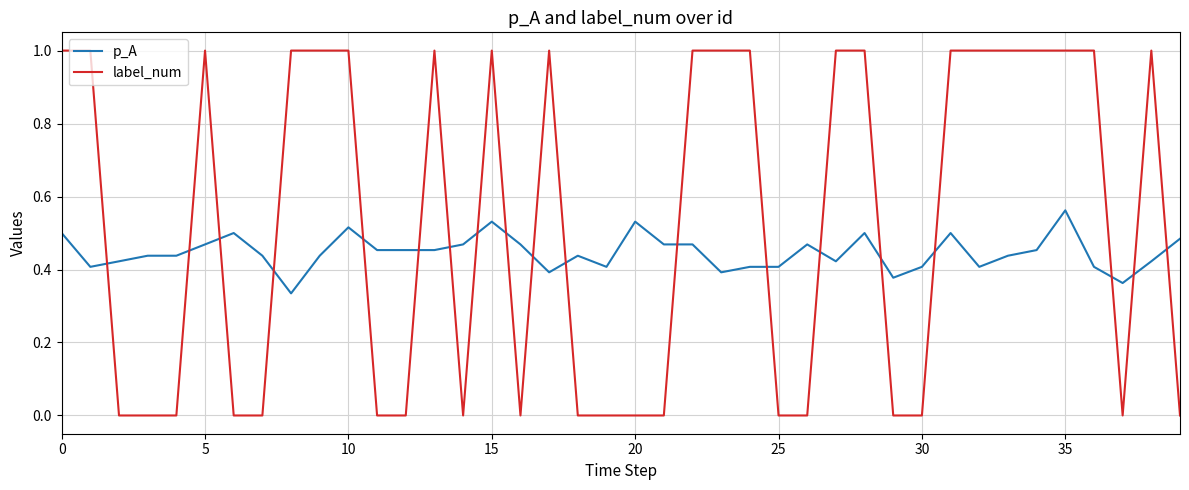

List the series in order of their peak value, lowest first.

p_A, label_num